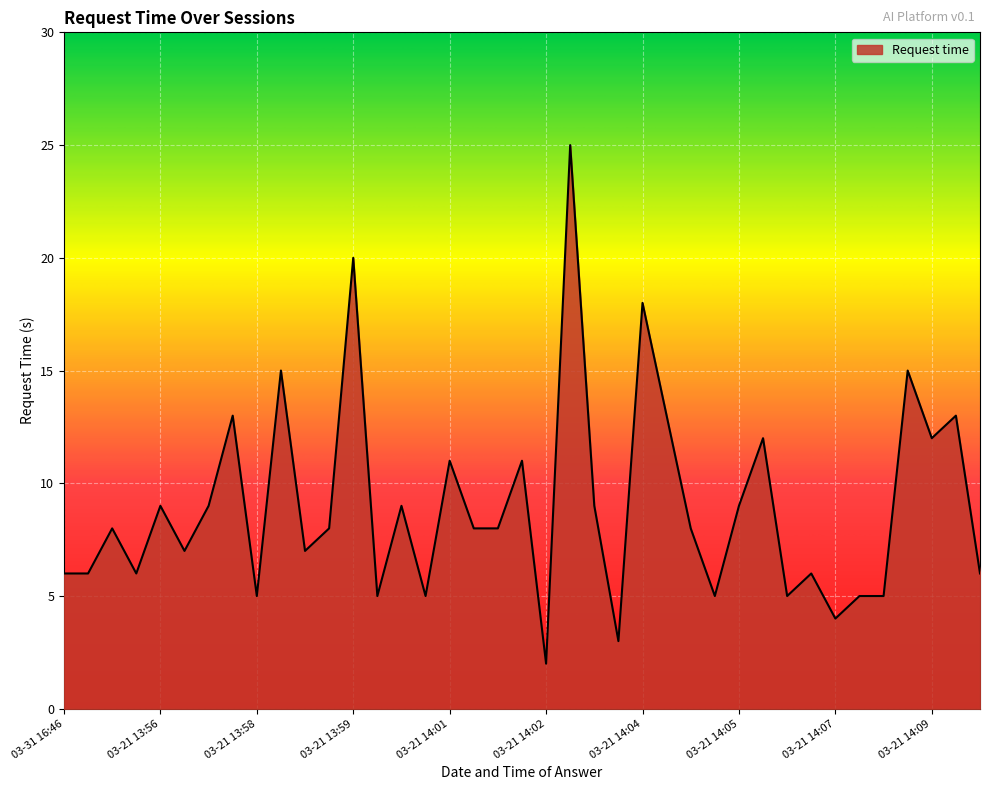

How many series are shown in this chart?

1